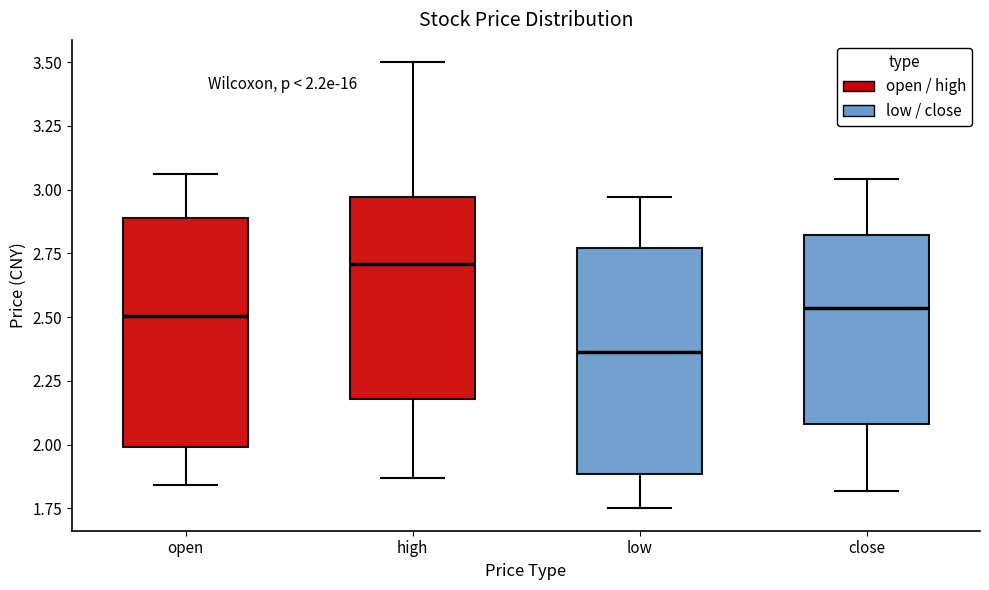

Which box has the lowest median line?

low